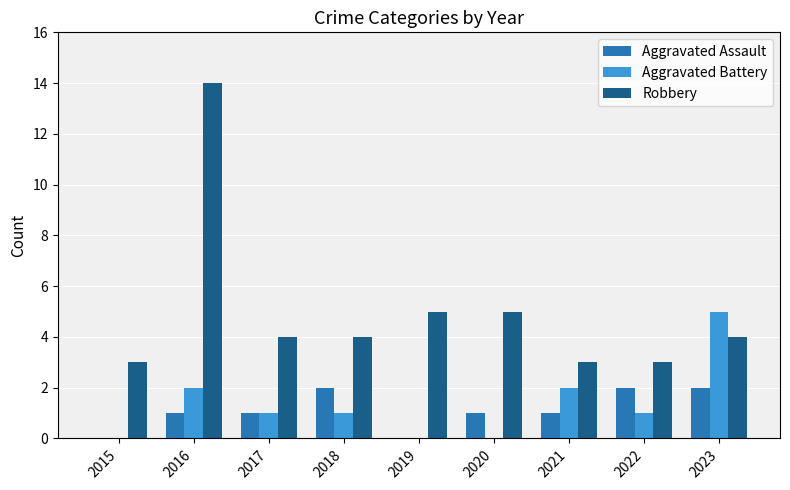

Are the bars grouped side by side (vs. stacked)?

Yes